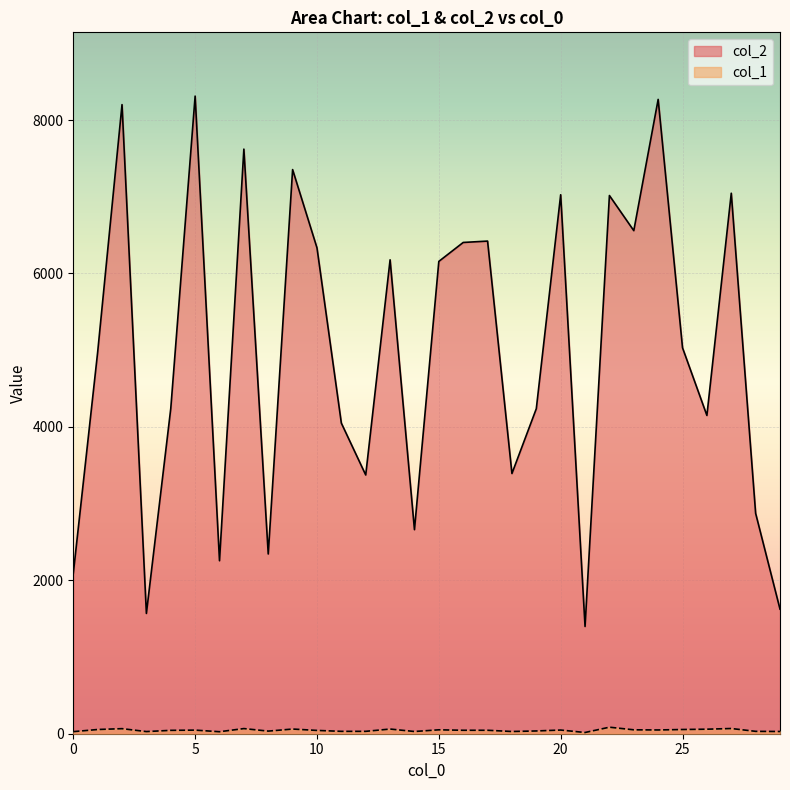

What is the difference between the maximum and minimum values in the col_1 series?

69